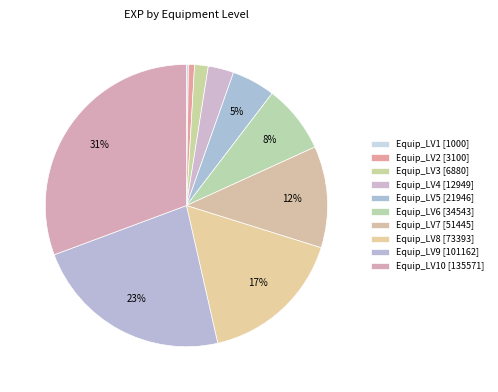

What is the largest slice in the pie chart?

Equip_LV10